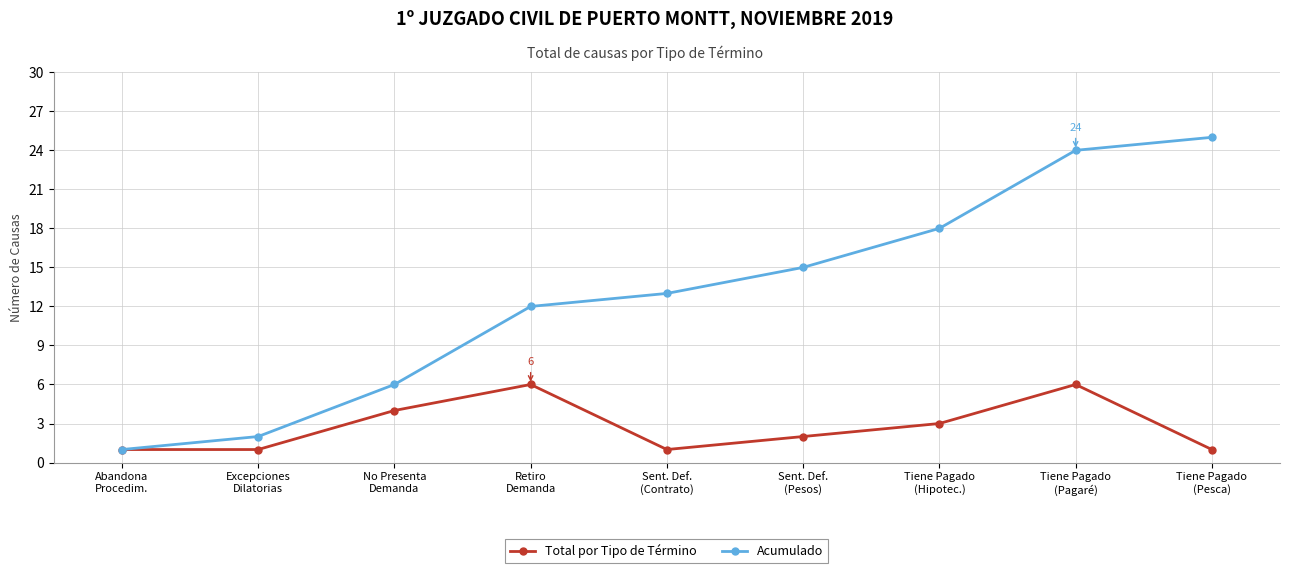

Rank the series by their average value, from lowest to highest.

Total por Tipo de Término, Acumulado